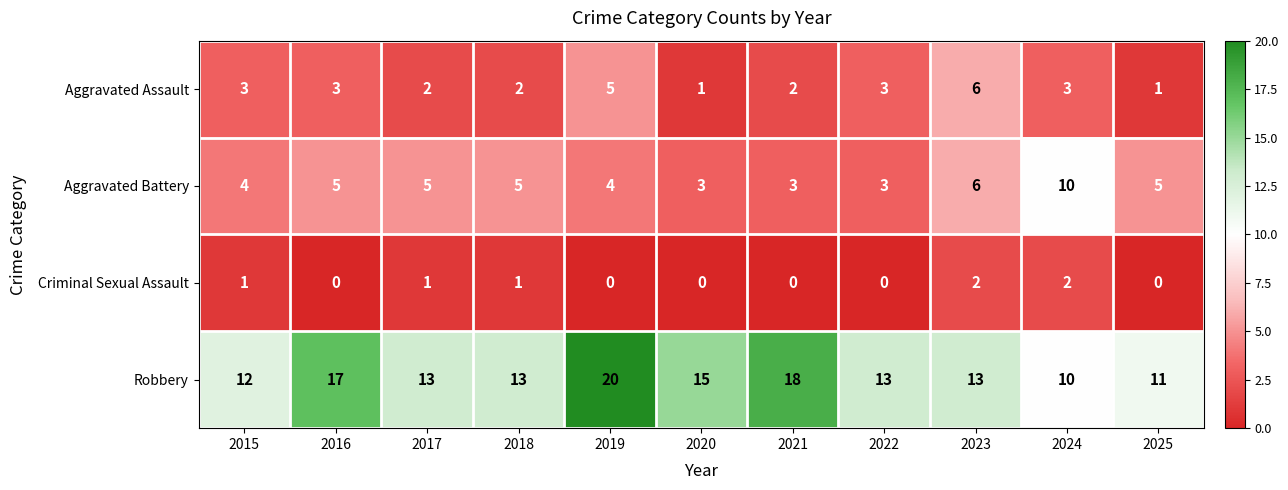

At which category is the sum across all series the highest?

2019